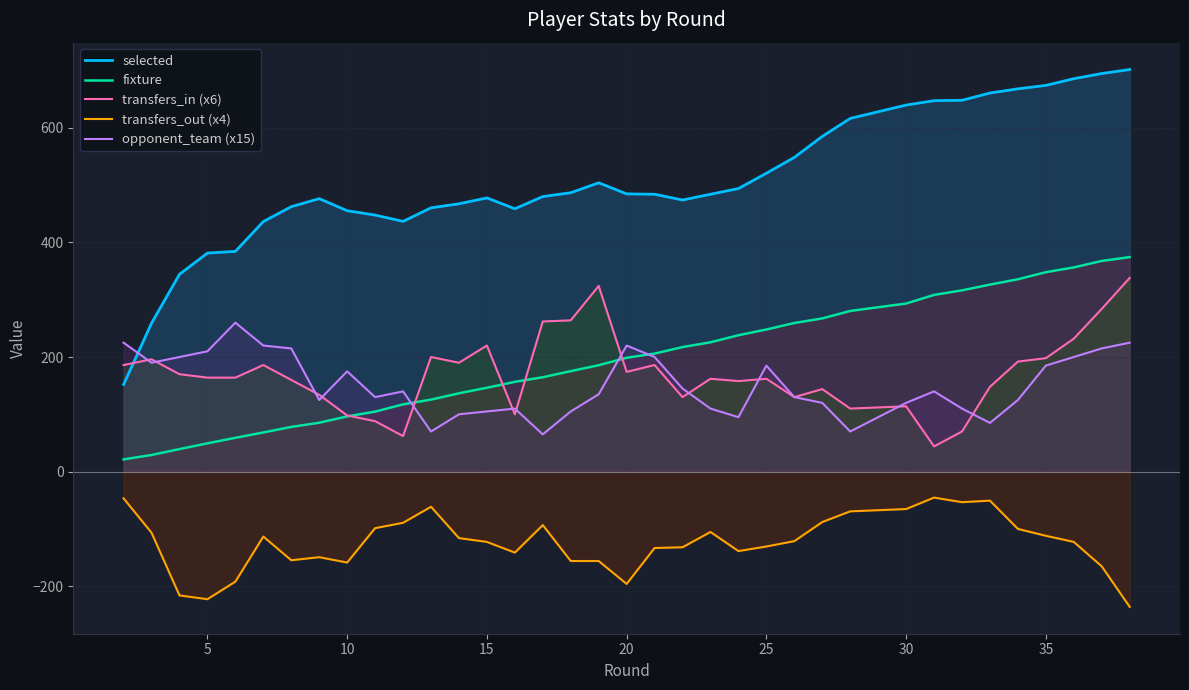

What are all the series names shown in the legend?

selected, fixture, transfers_in (x6), transfers_out (x4), opponent_team (x15)